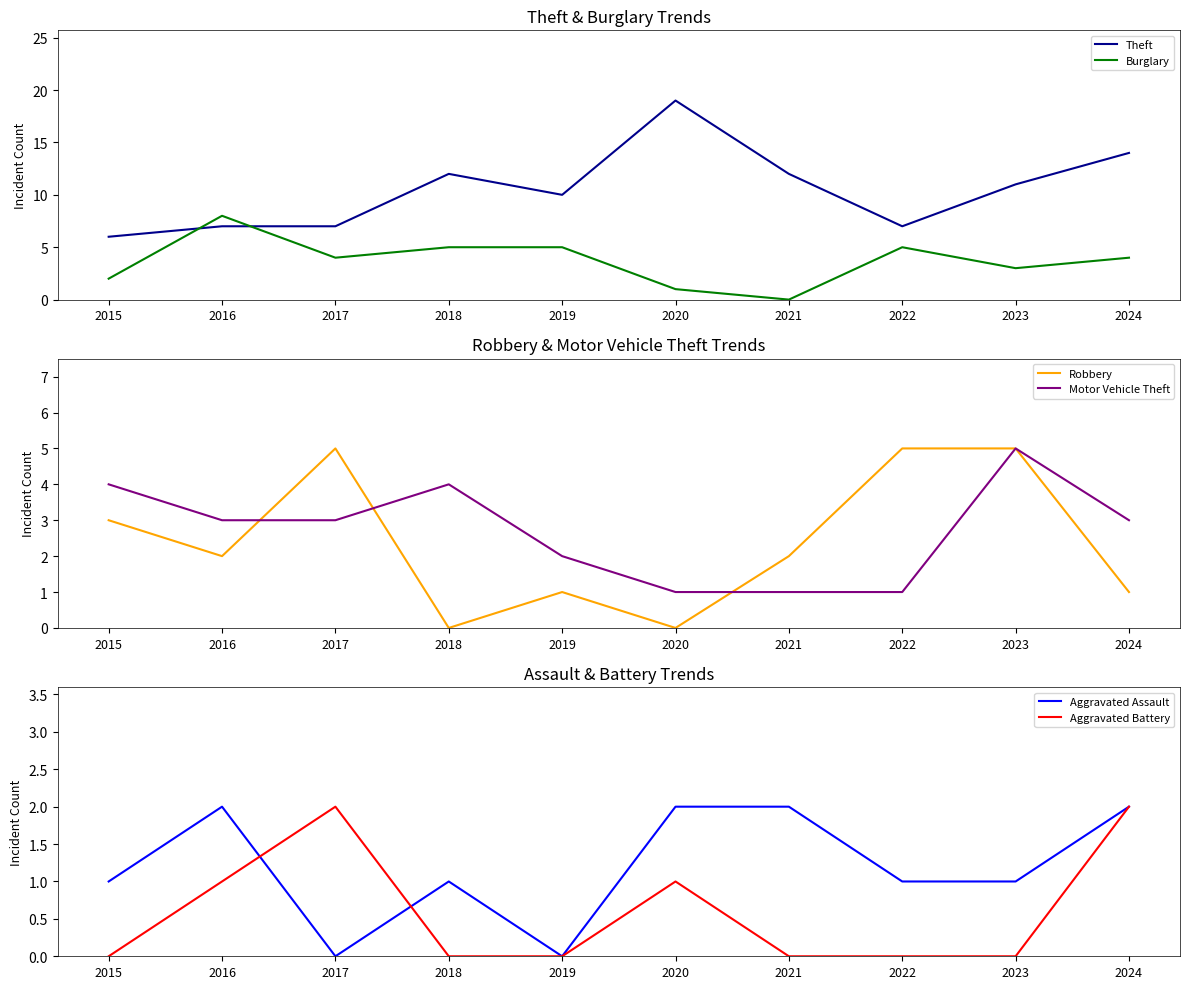

Which series has the largest range (max minus min)?

Theft